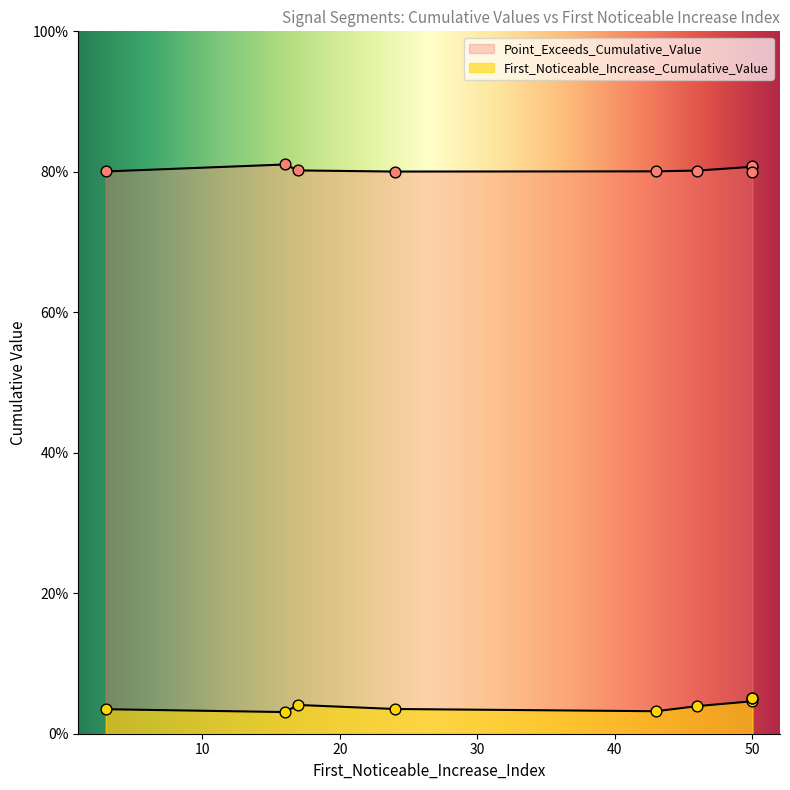

What is the total value across all series at 46?

0.8